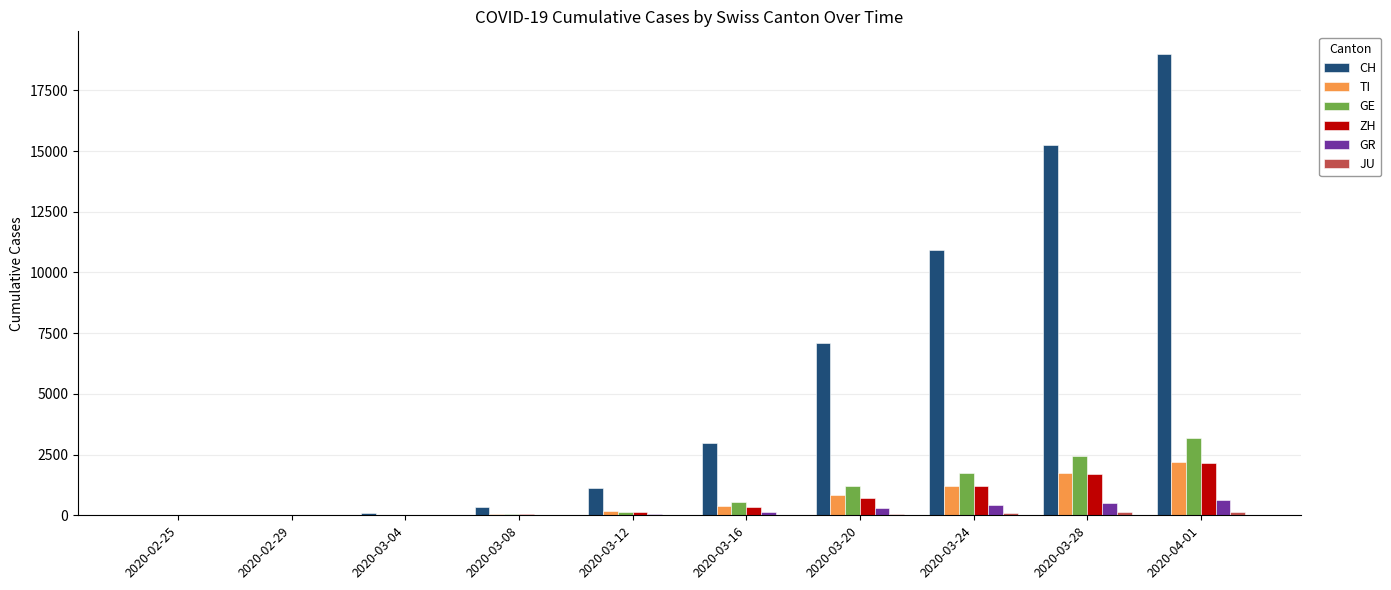

Between 2020-02-29 and 2020-03-28, which series saw the biggest shift?

CH